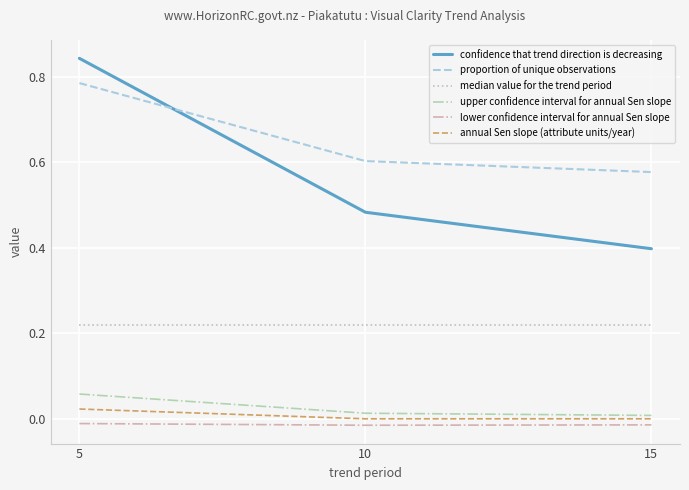

Does the chart have visible grid lines?

Yes